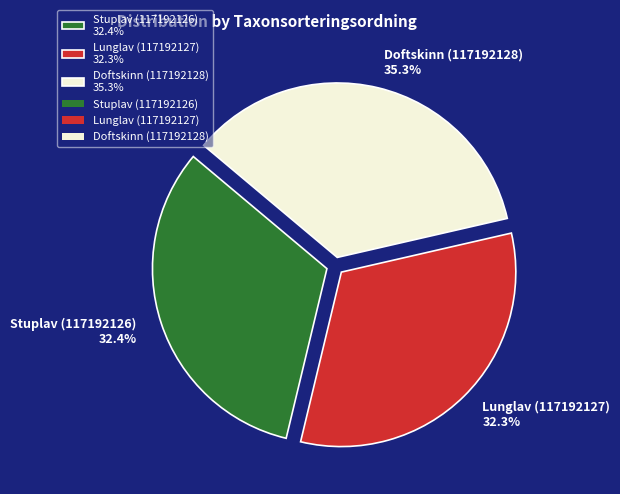

To the nearest percent, what portion does Stuplav (117192126) represent?

32%